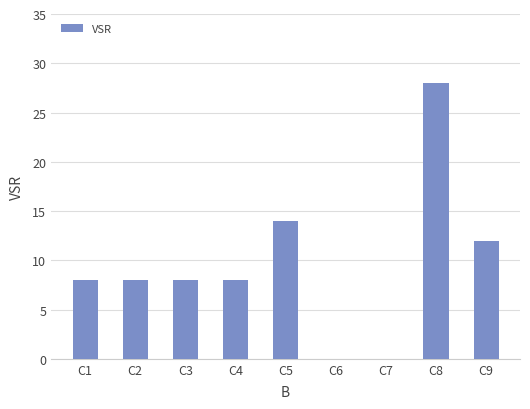

Reading left to right, list all the values displayed in this chart.

C1=8	C2=8	C3=8	C4=8	C5=14	C6=0	C7=0	C8=28	C9=12